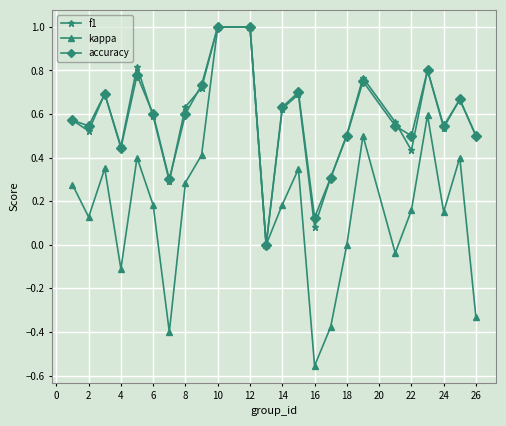

True or false: accuracy and f1 intersect in this chart.

True